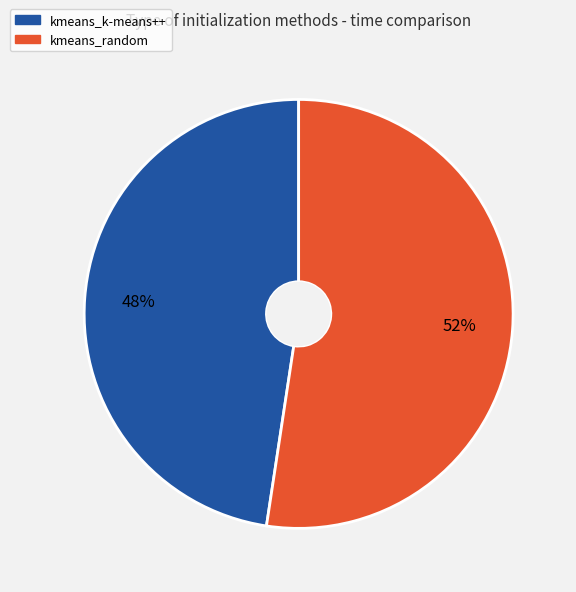

What is the smallest slice in the pie chart?

kmeans_k-means++